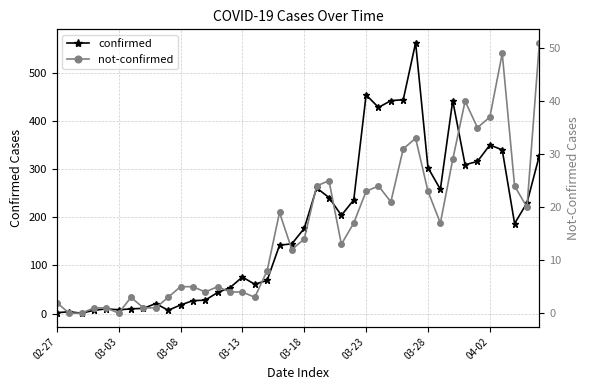

How many categories are shown in the chart?

40